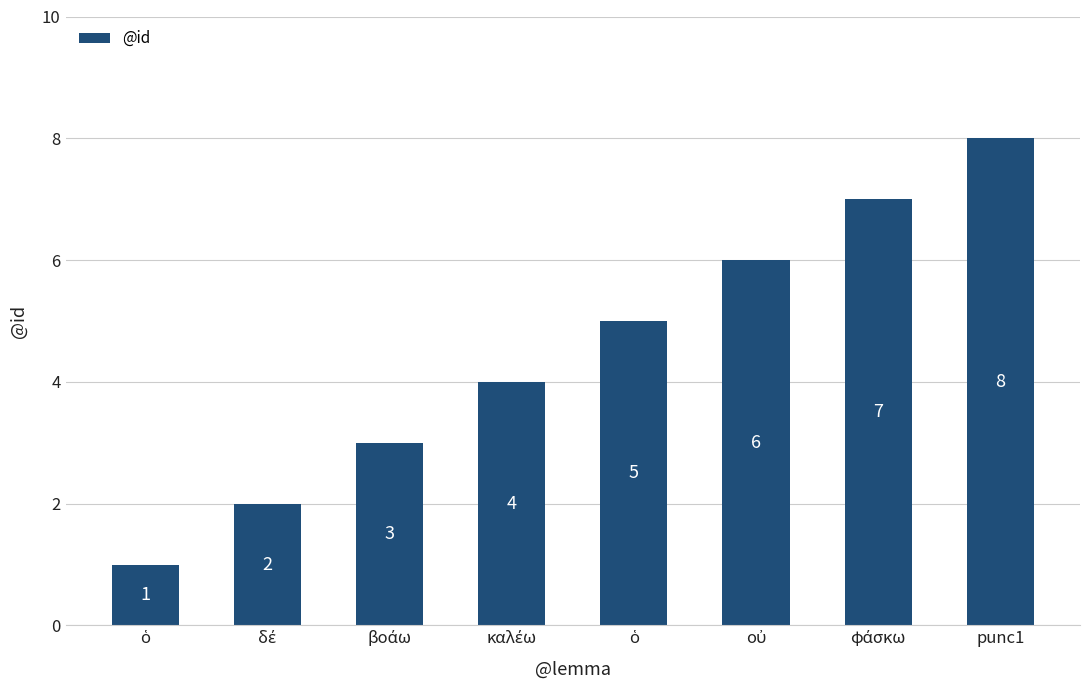

What is the difference between the maximum and minimum values?

7